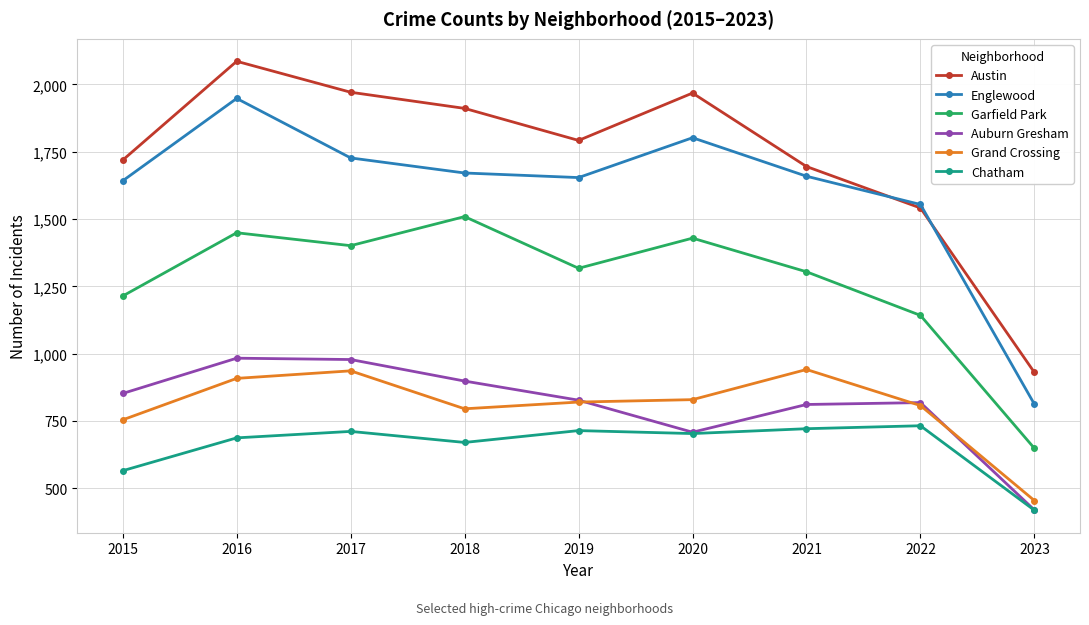

What is the value of the Englewood point at the 6th from the left?

1802